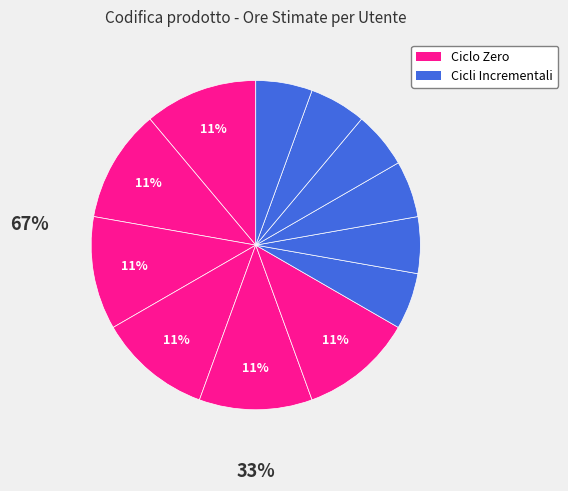

How many segments does this pie chart have?

12